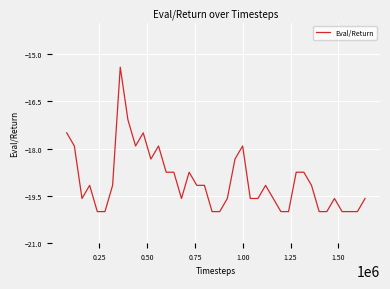

How many lines are shown in the chart?

1